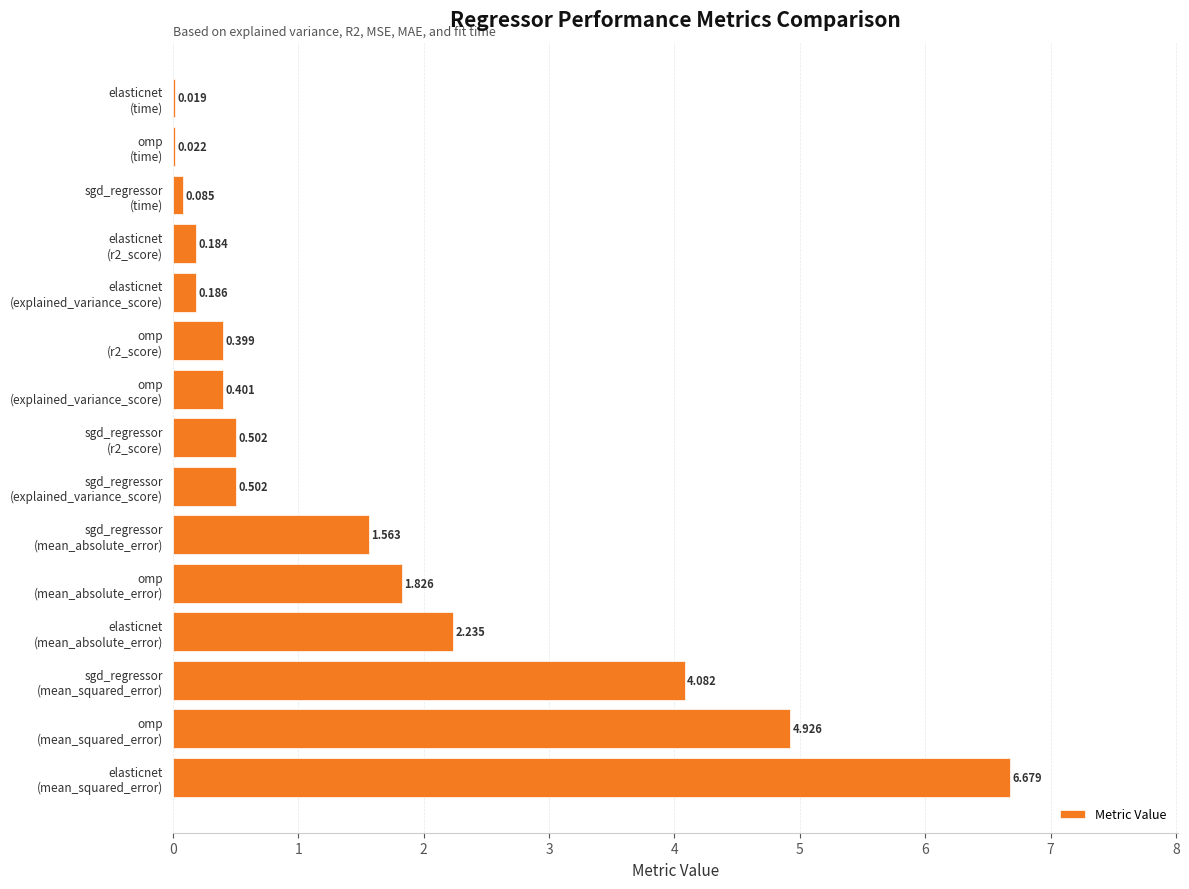

How many categories are shown in the chart?

15